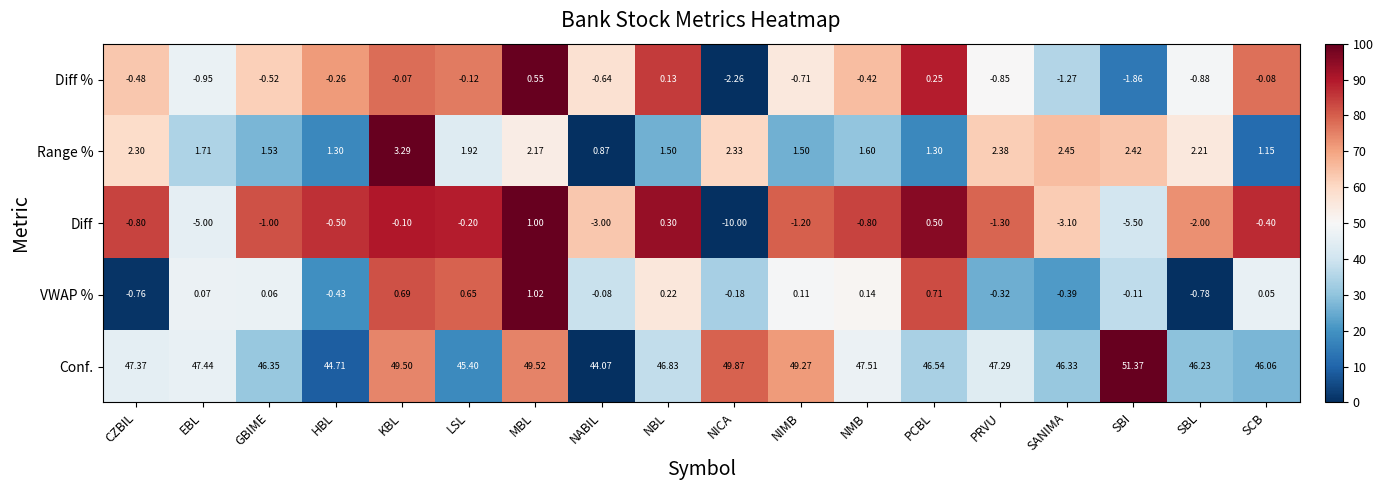

How many values in the VWAP % series are below 0?

8